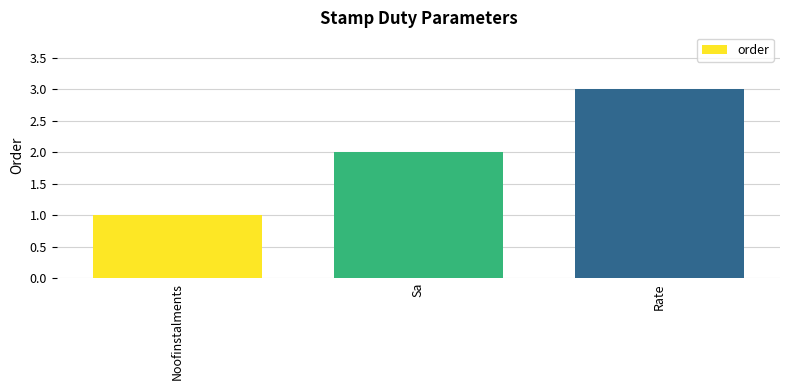

Approximately how many times larger is the value at Noofinstalments compared to Sa?

0.5